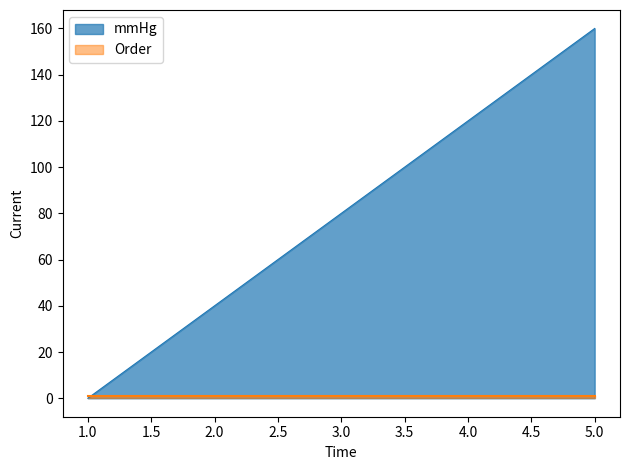

Which label corresponds to the smallest value in the chart?

1